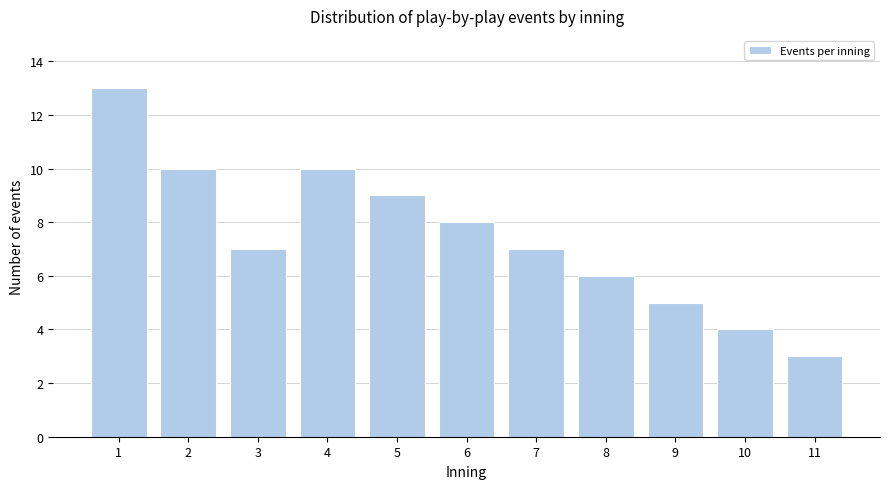

Reading left to right, list all the values displayed in this chart.

1=13	2=10	3=7	4=10	5=9	6=8	7=7	8=6	9=5	10=4	11=3